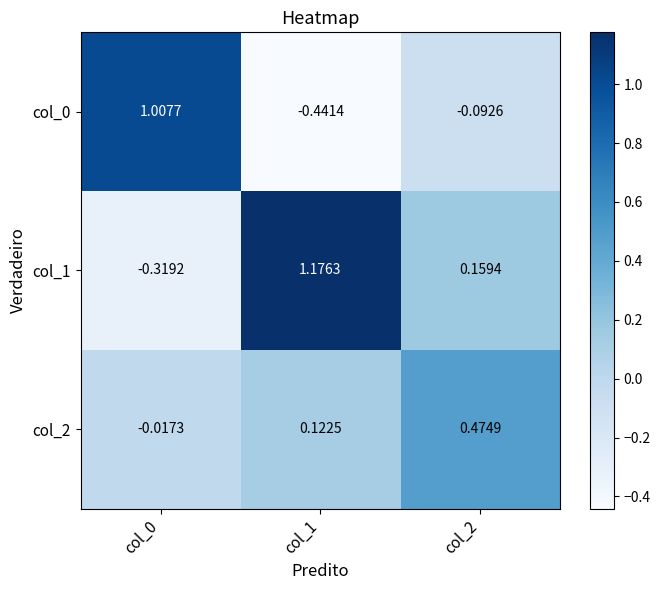

Is the value of col_1 at col_2 greater than the value of col_0 at col_2?

Yes